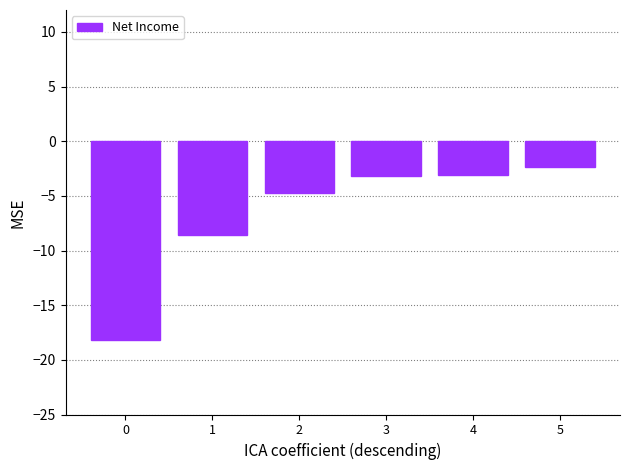

What is the difference between the values at 1 and 5?

6.2